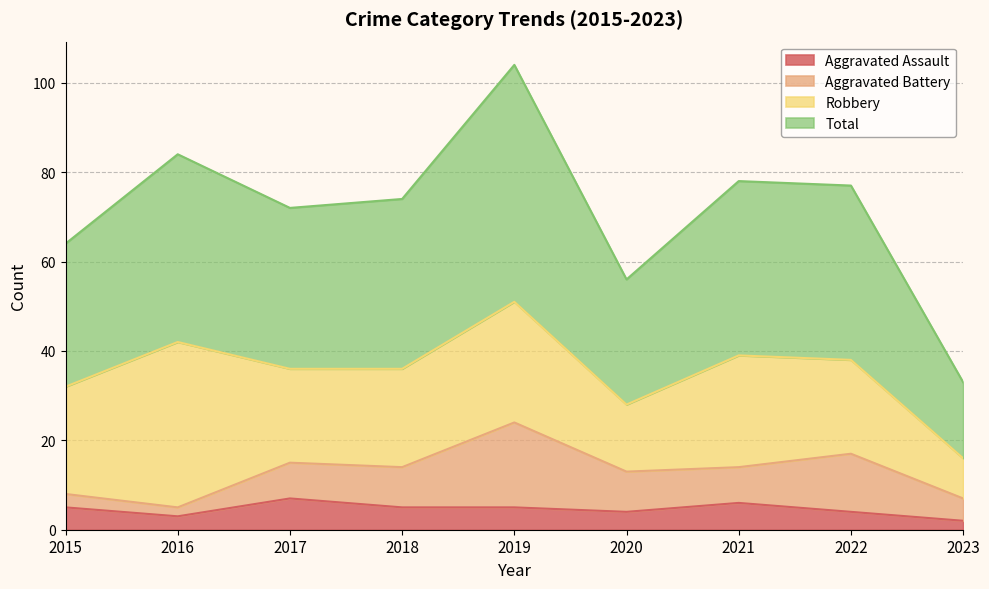

Does the chart have visible grid lines?

Yes